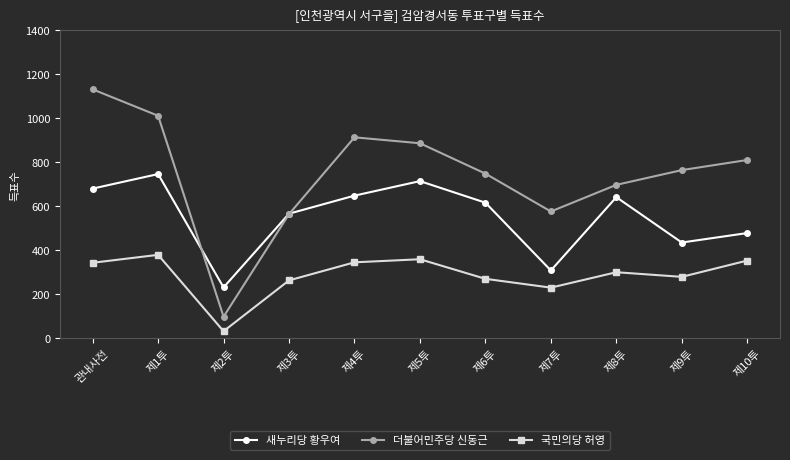

True or false: 국민의당 허영 has more than 0 interior local peaks.

True